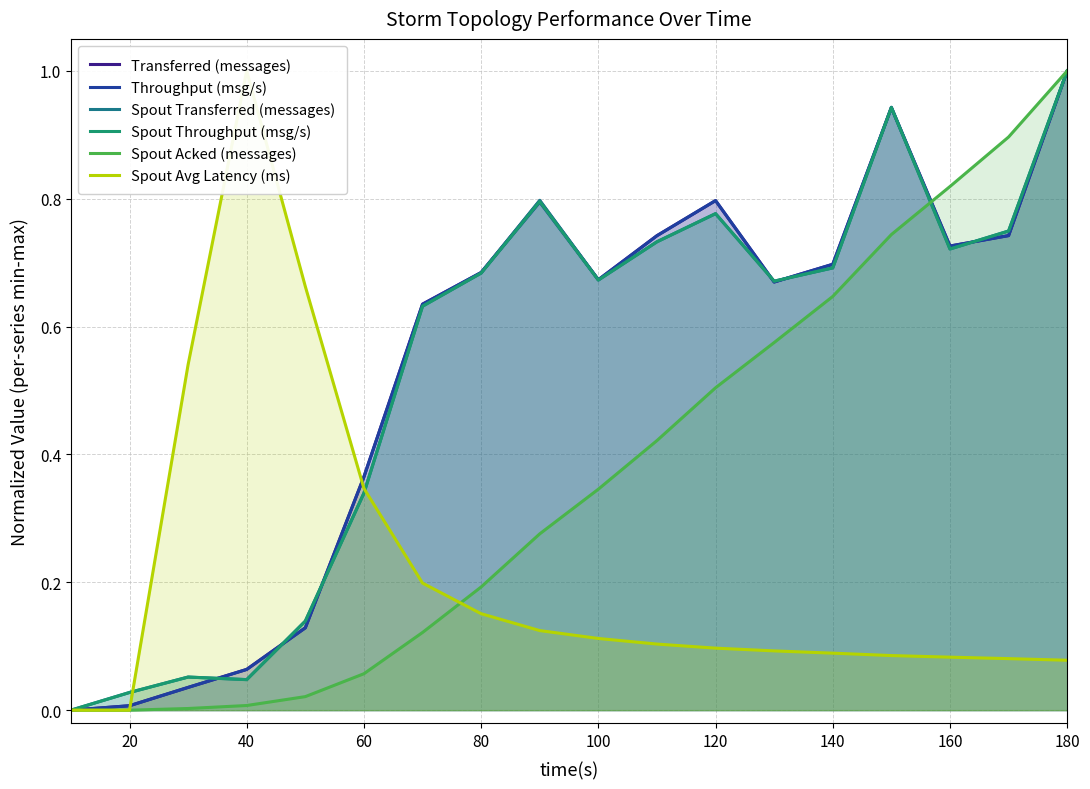

In Spout Transferred (messages), how many points are lower than both neighbors (excluding endpoints)?

4